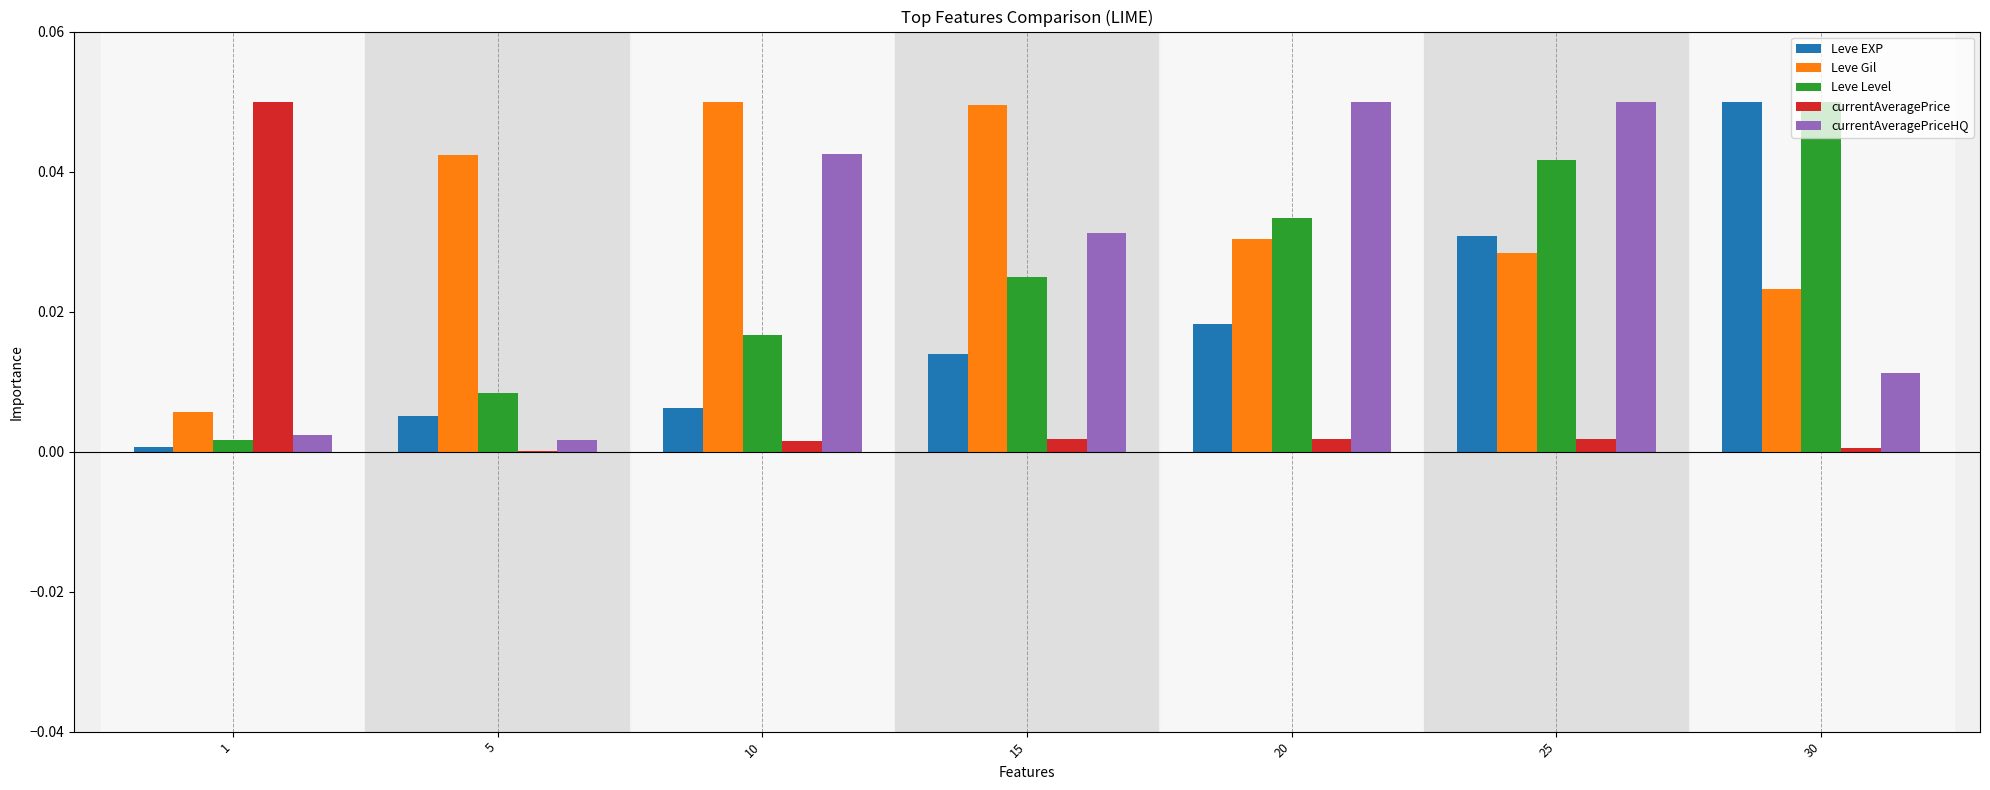

What is the sum of all Leve Level values?

0.2